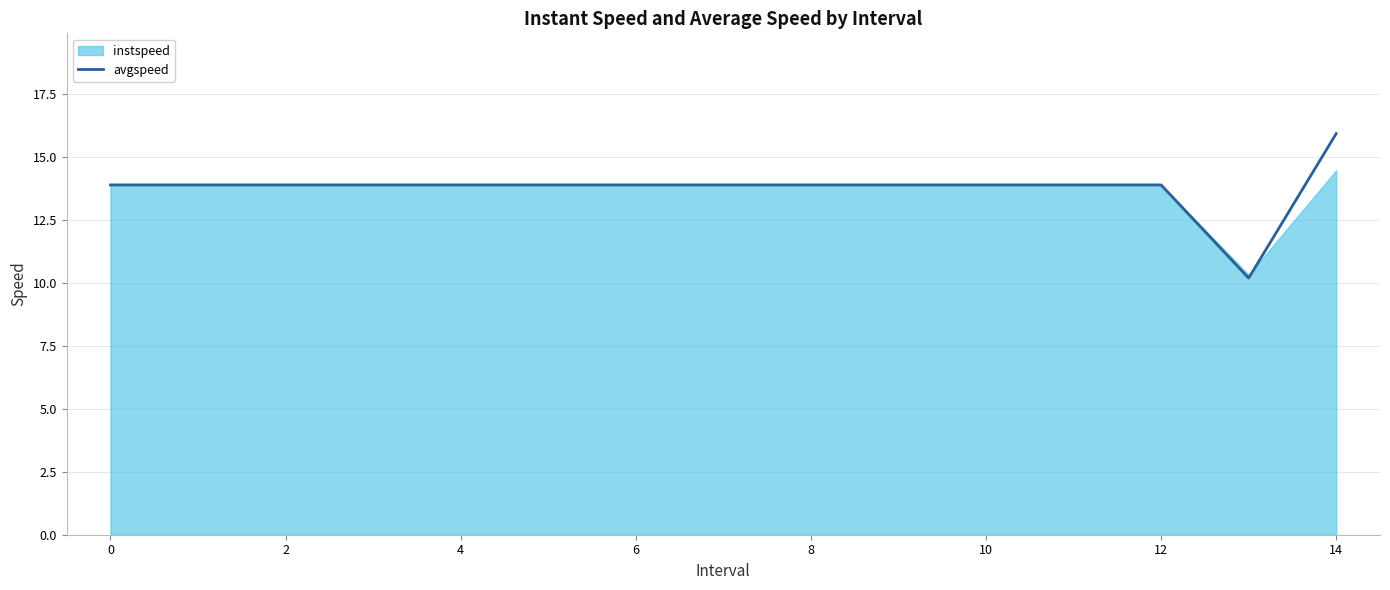

What is the sum of all values?

206.7